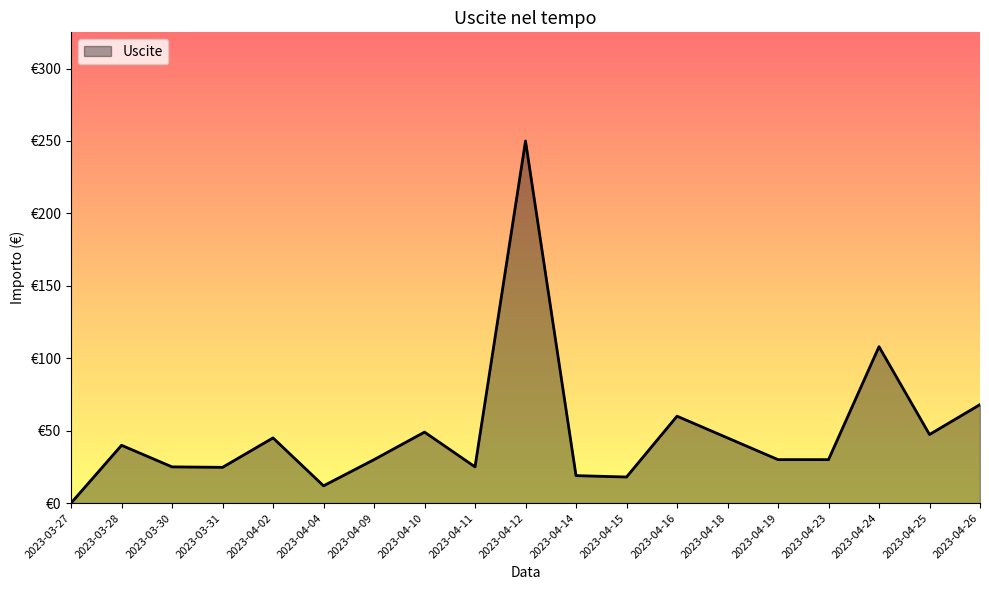

Does the chart have visible grid lines?

No